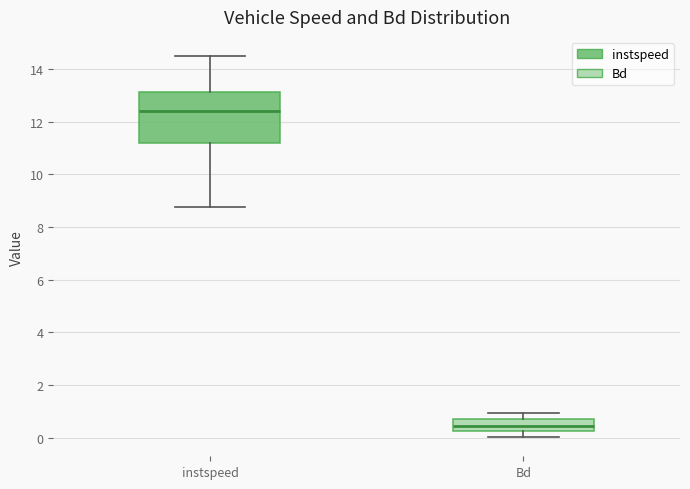

Reading left to right, read every box against the y-axis: the position of its median line, the range the box covers, and the ends of its whiskers. The values are not printed on the chart, so give them approximately, as read against the axis.

instspeed: median 12.4, box 11.2 to 13.2, whiskers 8.8 to 14.6
Bd: median 0.4, box 0.2 to 0.6, whiskers 0.0 to 1.0